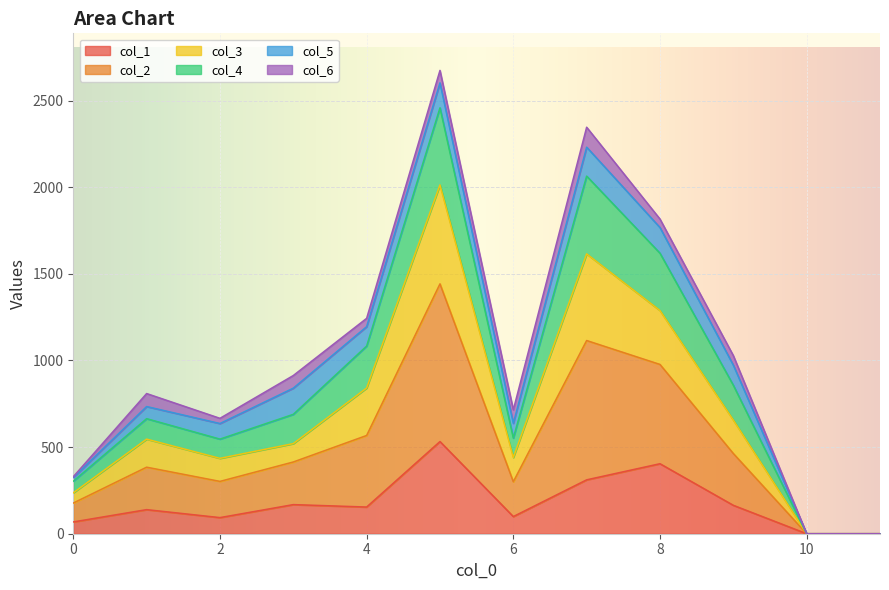

Does the chart display data point markers on the line(s)?

No